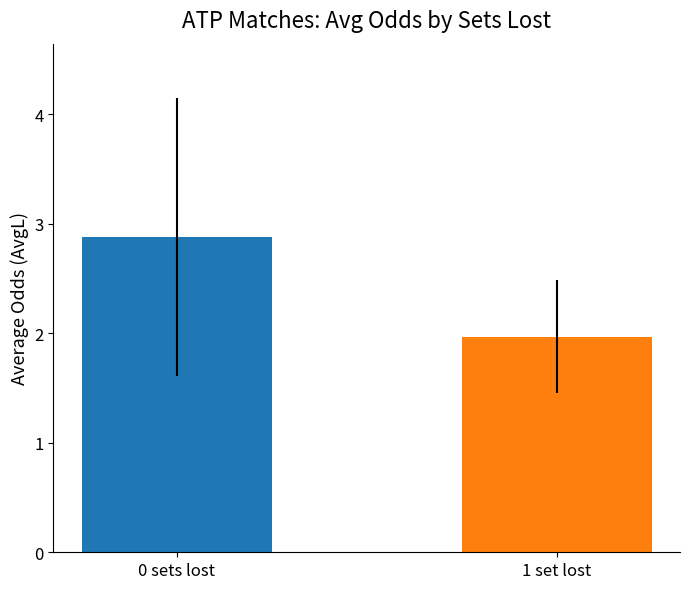

What is the sum of all values?

4.8